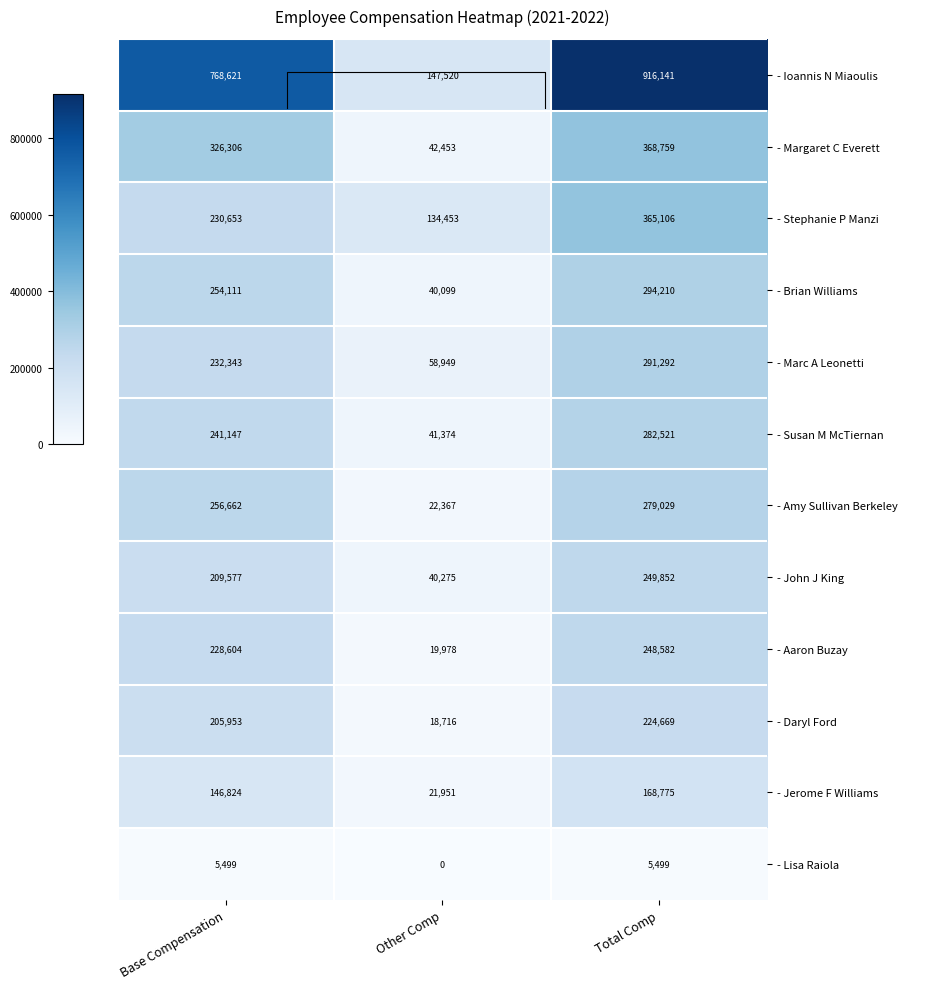

What is the spread (max minus min) of values at Total Comp?

910642